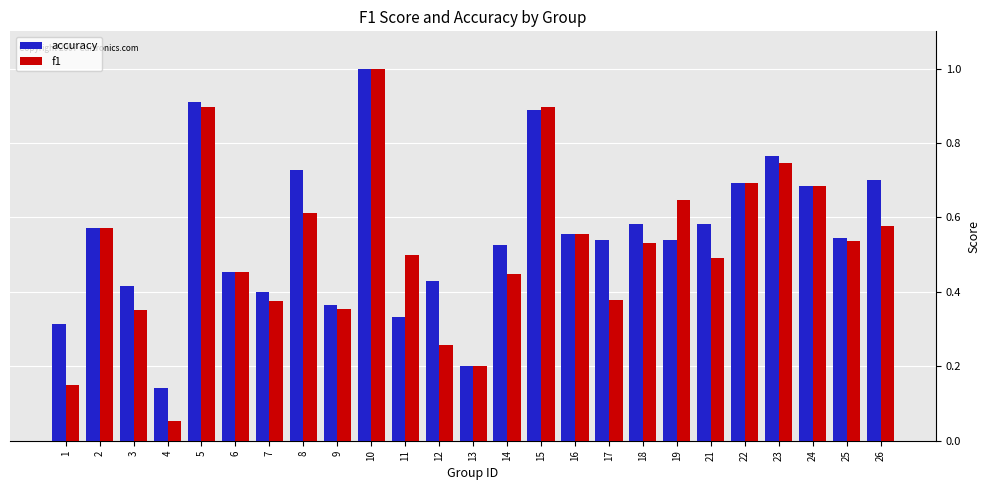

Is the value of f1 at 14 greater than the value of accuracy at 21?

No